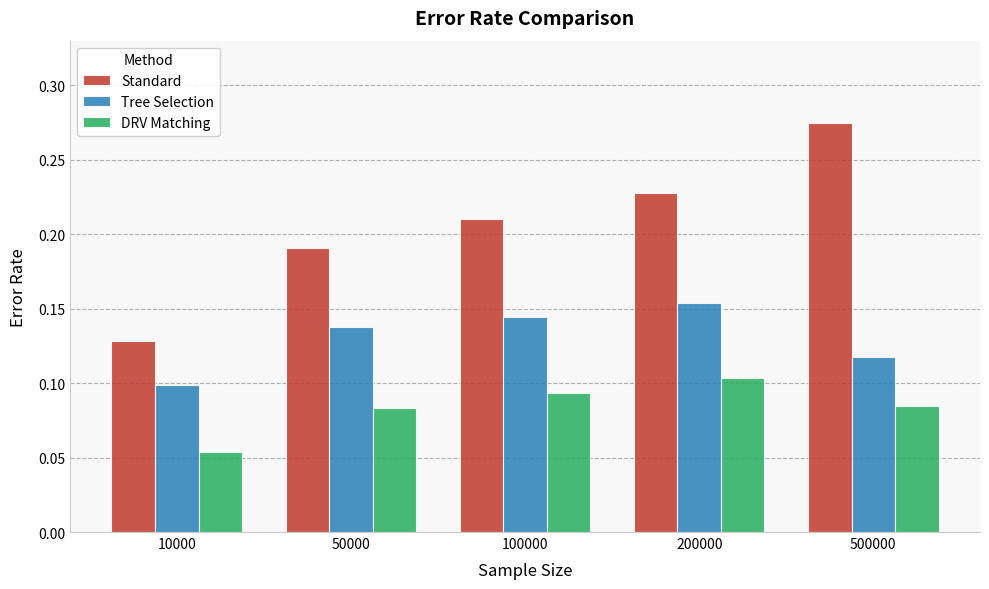

What is the sum of all Standard values?

1.0